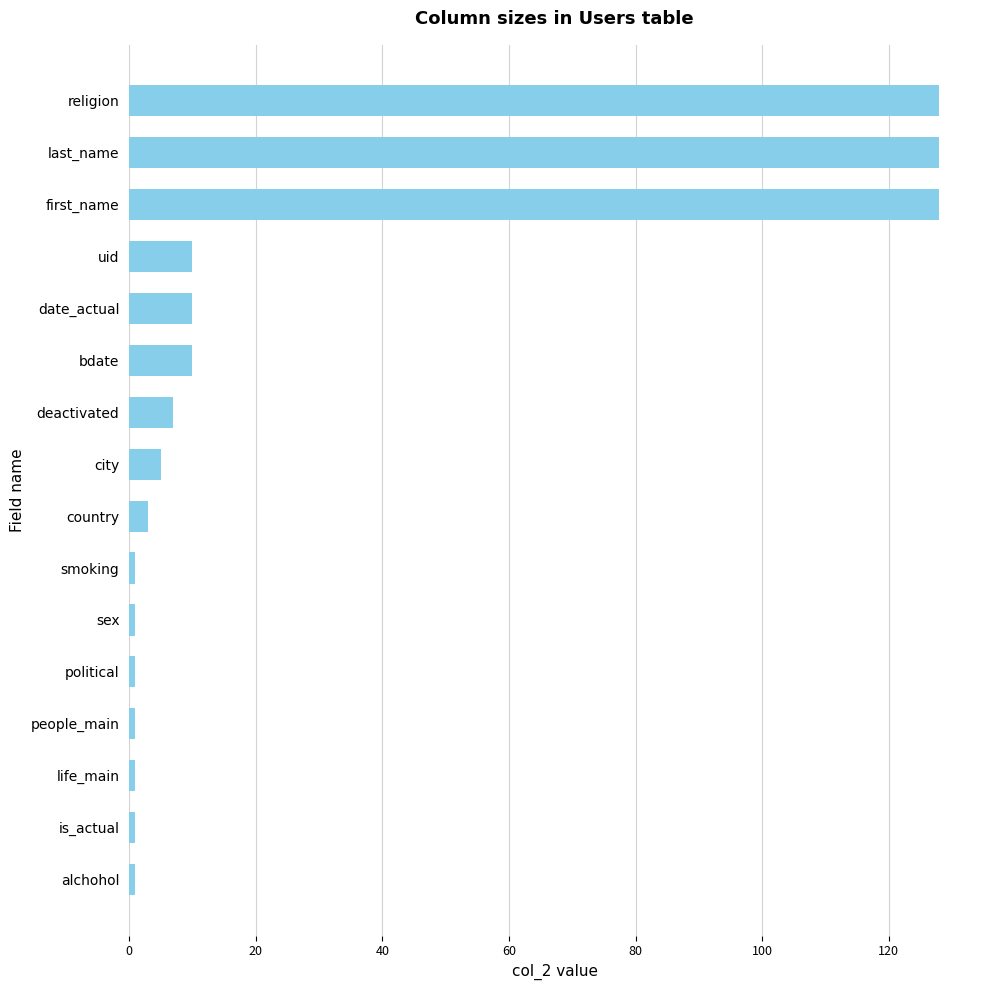

What is the approximate value at first_name?

128